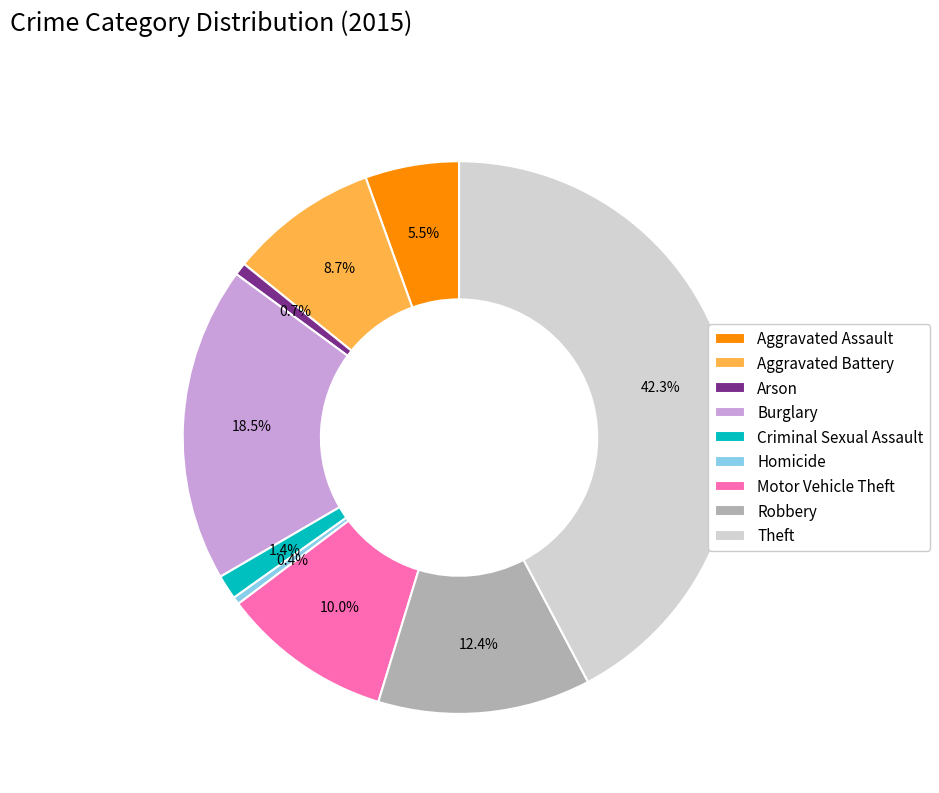

What is the largest slice in the pie chart?

Theft